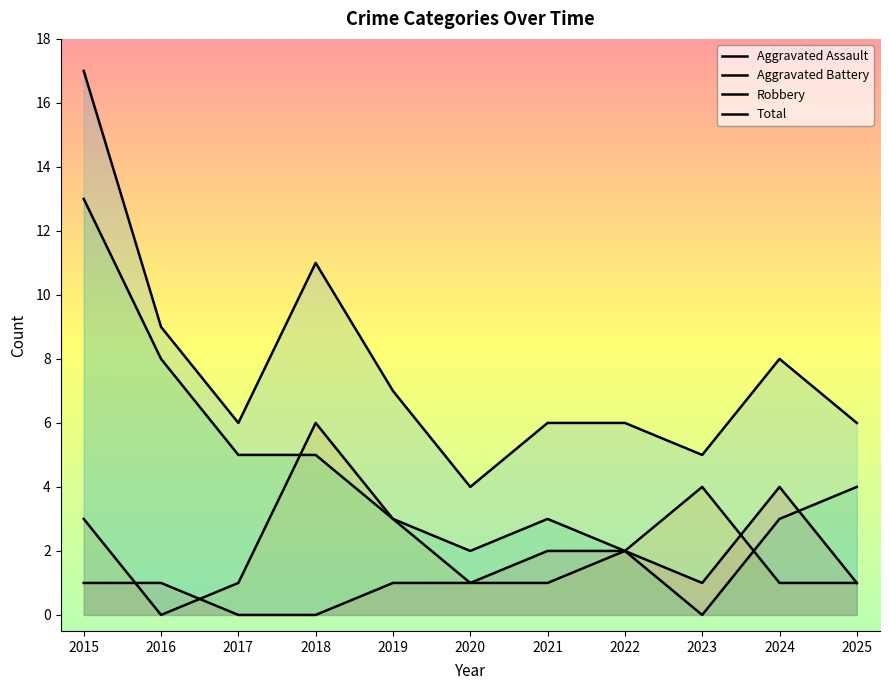

Which series has the largest range (max minus min)?

Robbery